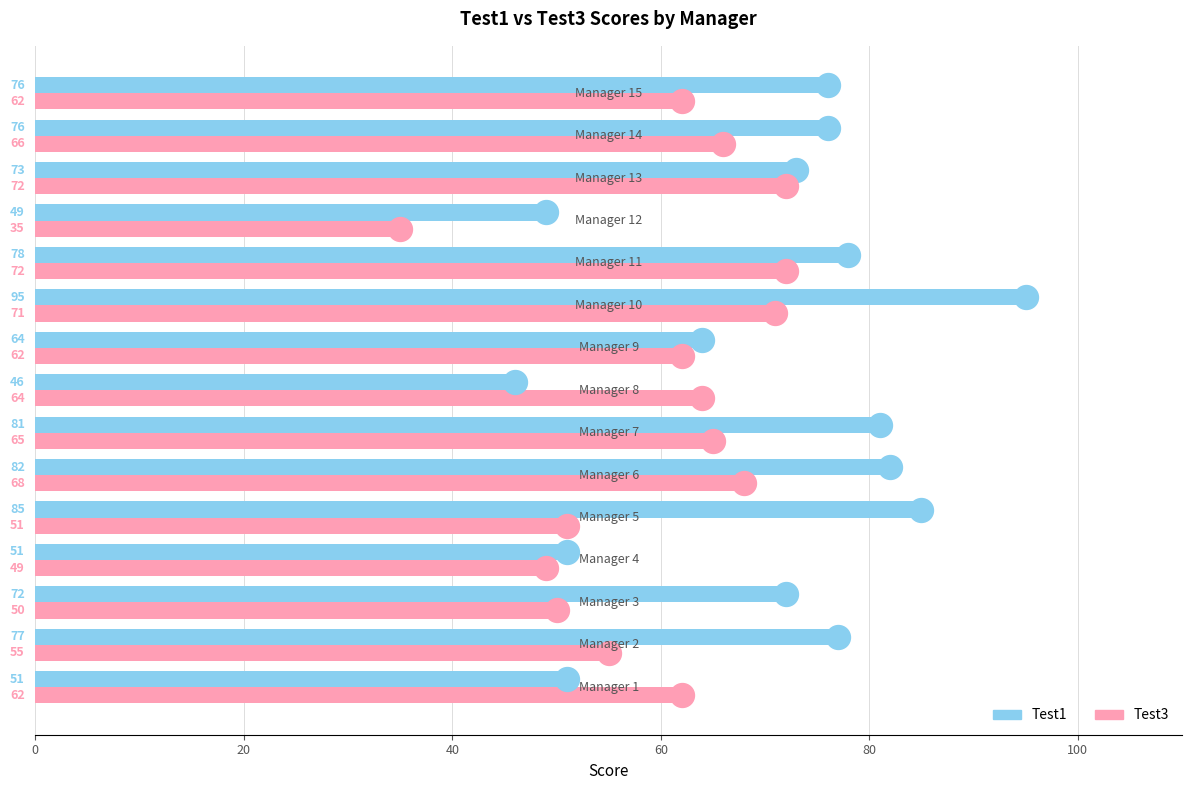

What are all the series names shown in the legend?

Test1, Test3